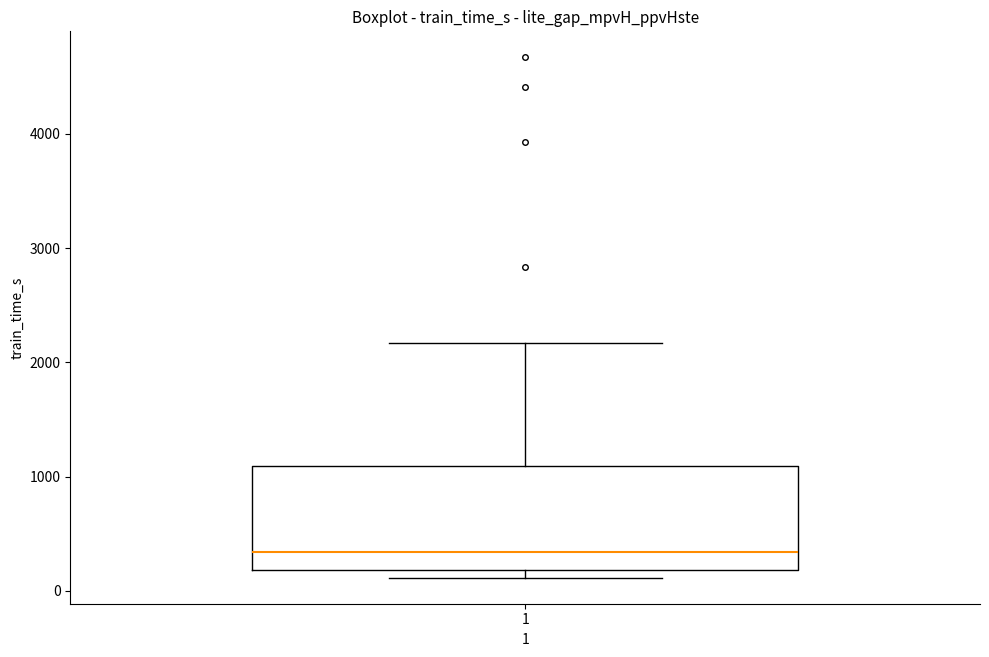

Where is the upper edge of the box at x = 1 on the y-axis? The values are not printed on the chart, so give them approximately, as read against the axis.

1100